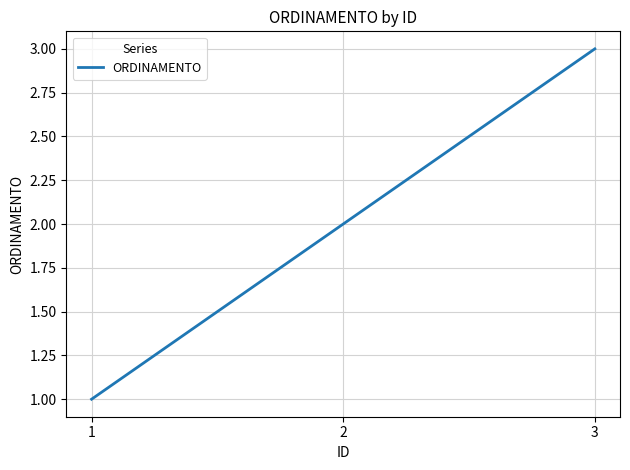

Reading left to right, extract all data points from this chart.

1	2	3